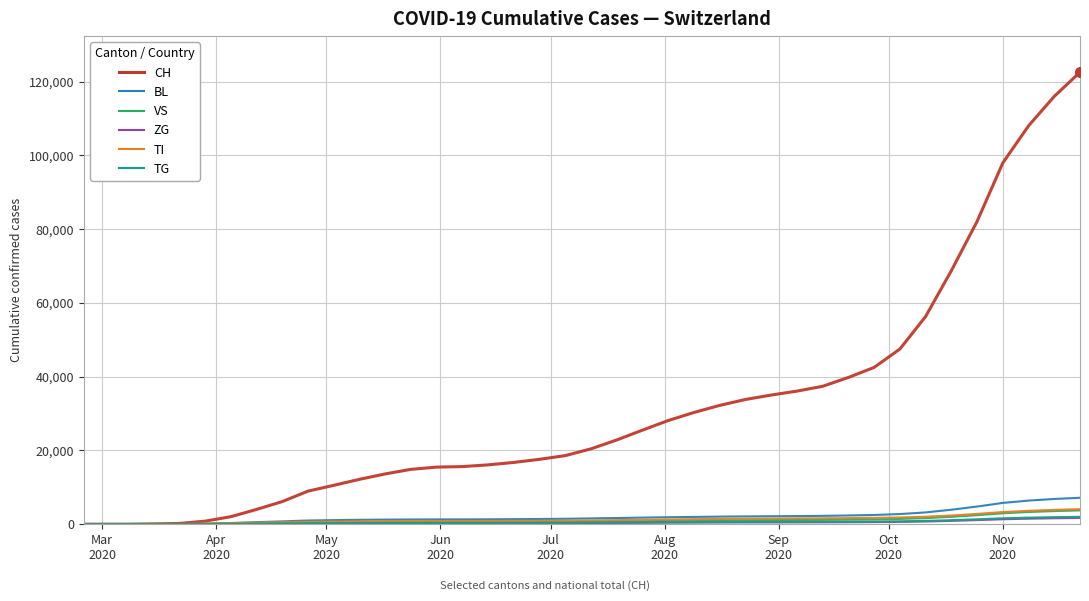

Which series has the largest total across all categories?

CH